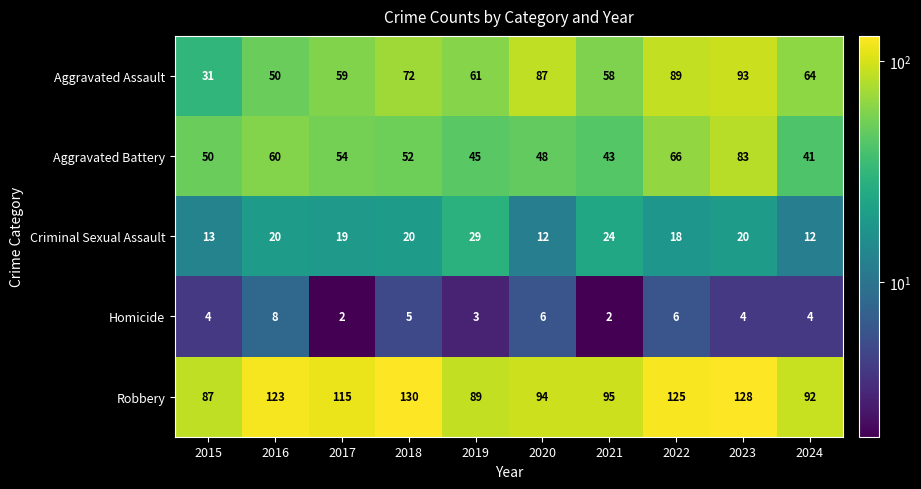

What value does the Homicide series have at 2018?

5